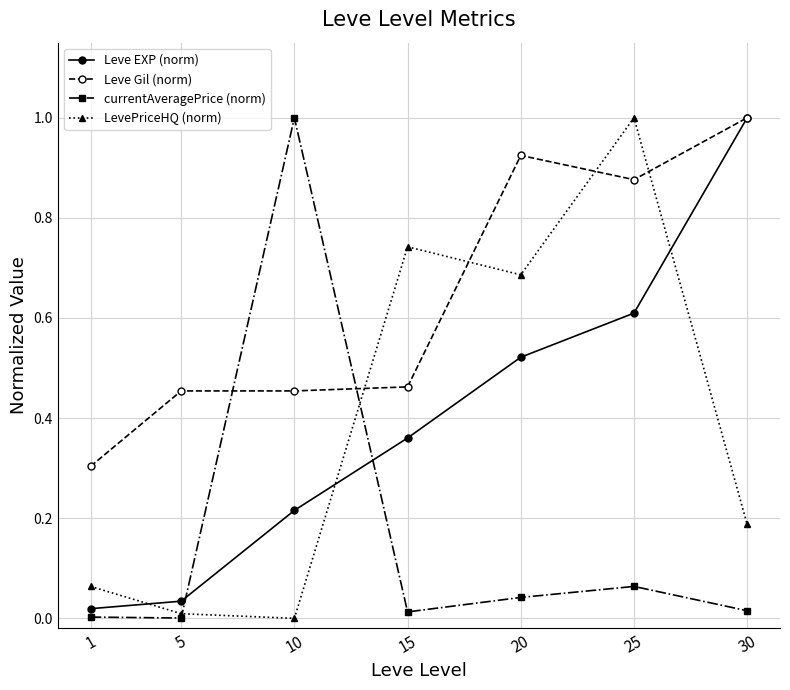

True or false: Leve Gil (norm) has a value of 0.7 at 5.

False